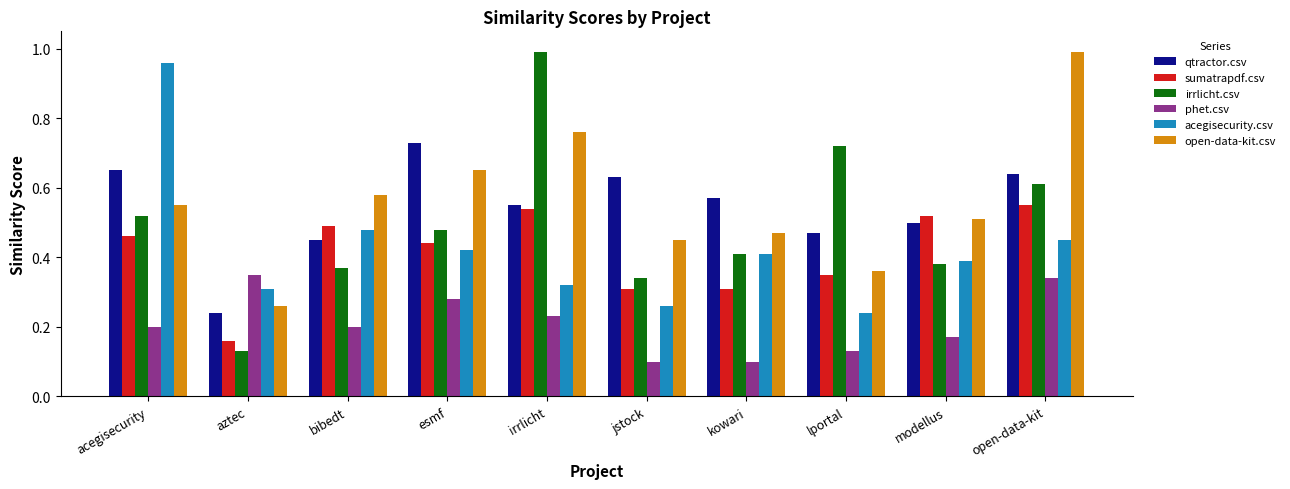

Is the value of sumatrapdf.csv at aztec greater than the value of irrlicht.csv at jstock?

No